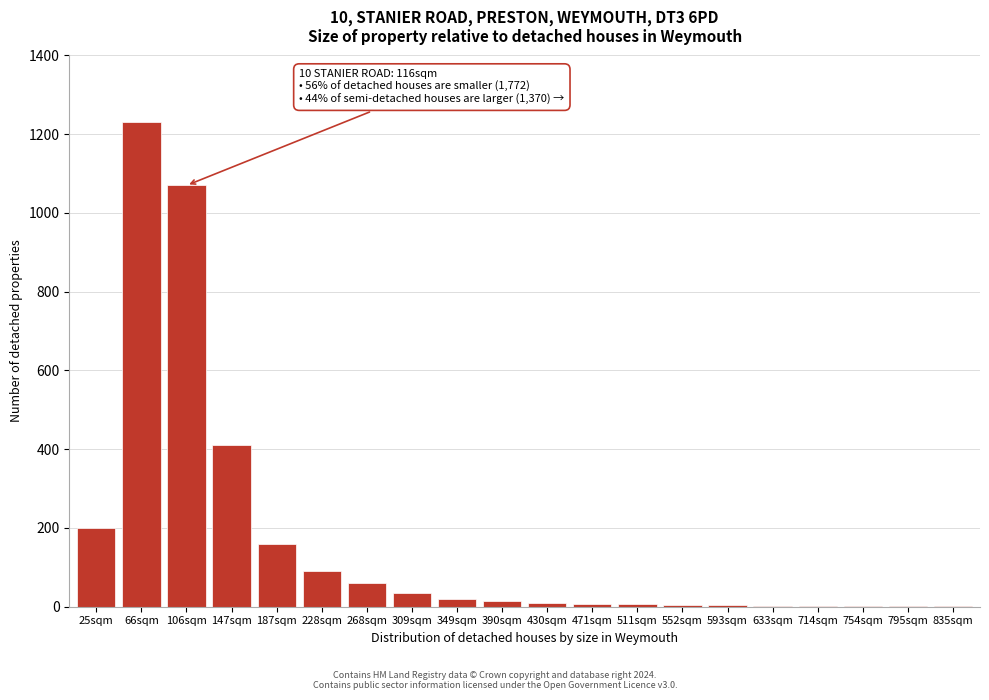

At which label is the value closest to 615?

147sqm